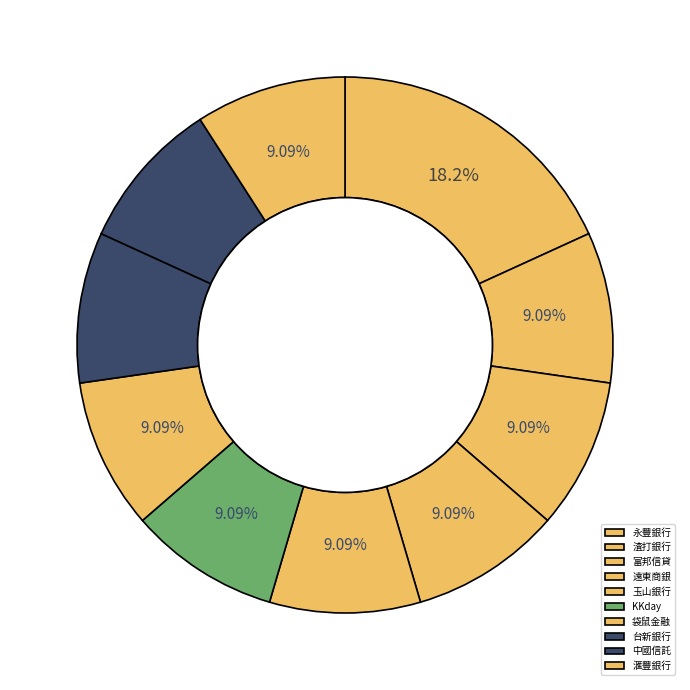

The 滙豐銀行 slice represents 20% of the pie. True or false?

False